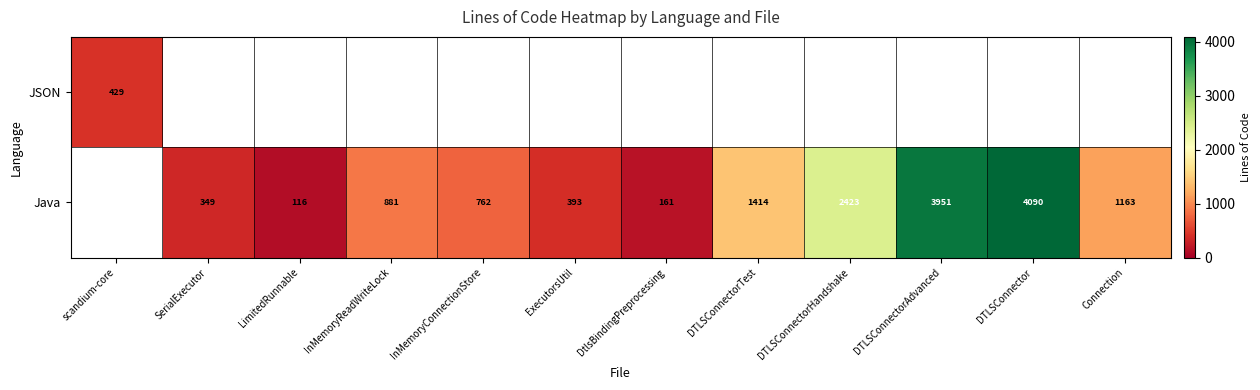

True or false: Java has a value of 1163 at Connection.

True